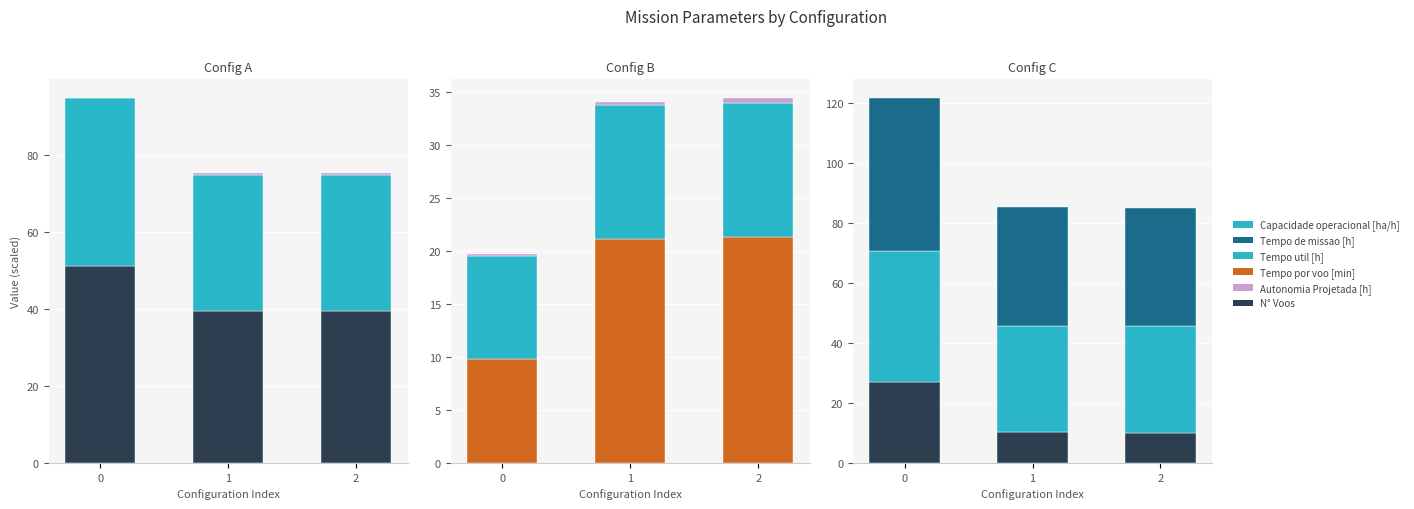

At how many categories does at least one series exceed 1?

3